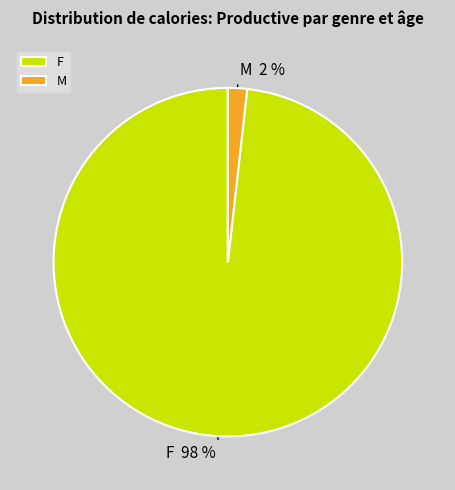

Rank the categories by value from lowest to highest.

M, F